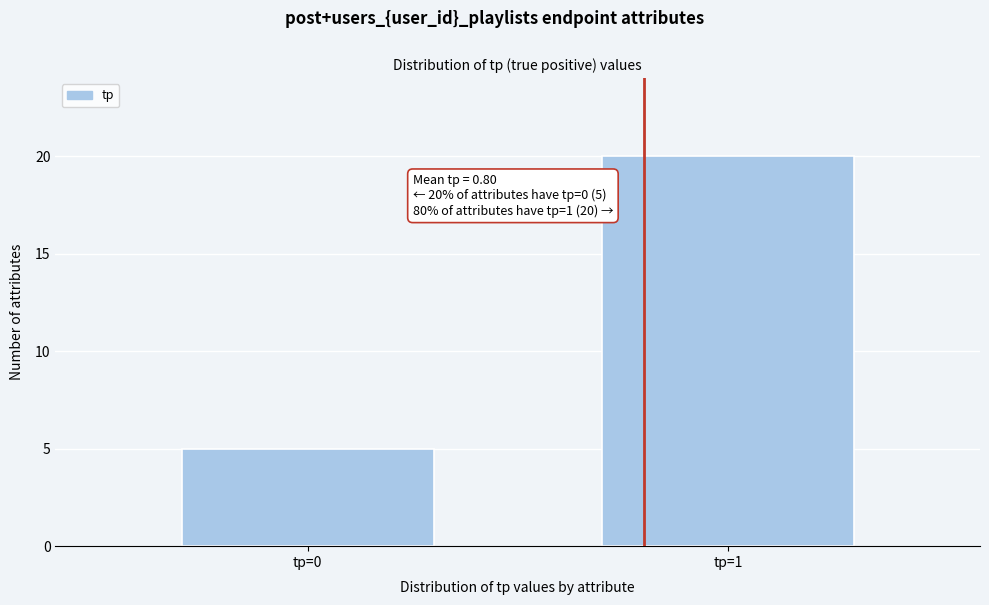

Reading right to left, list all the values displayed in this chart.

tp=1=20	tp=0=5